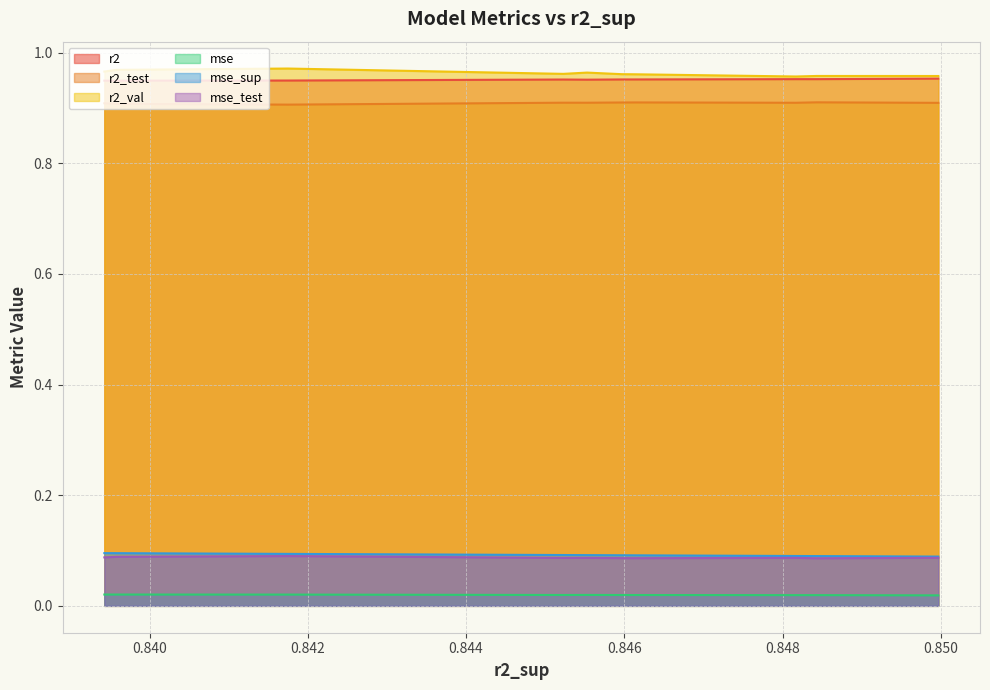

Between 4 and 5, which series saw the biggest shift?

r2_val